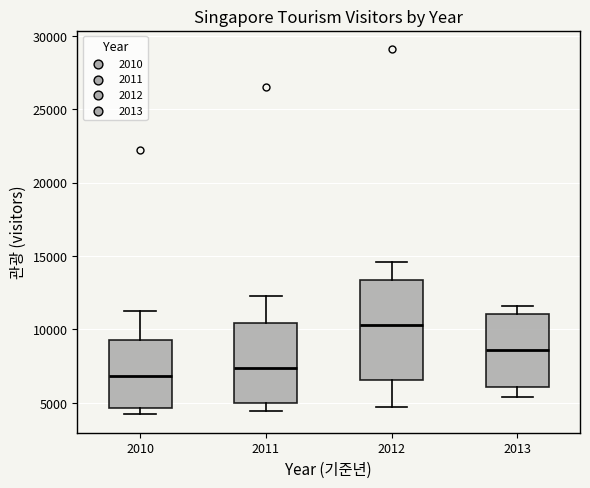

Which box has the highest median line?

2012